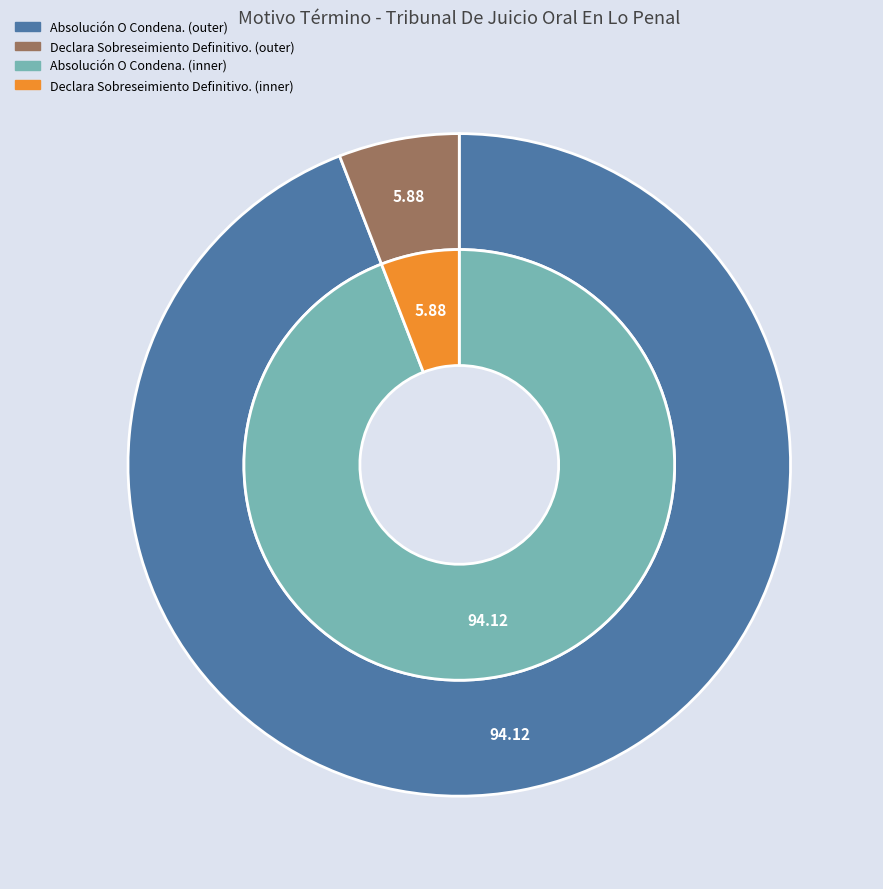

Which slice is the largest?

Absolución O Condena.